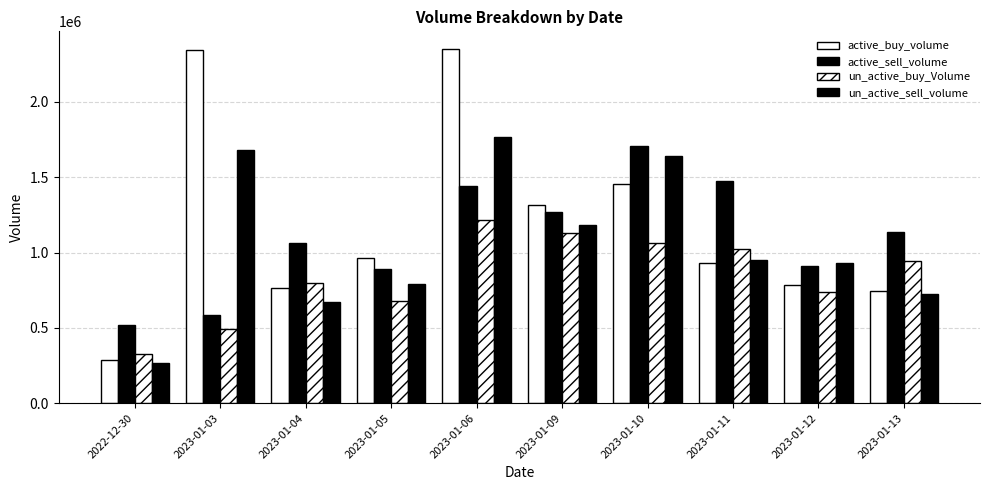

How many bars are there in total?

40